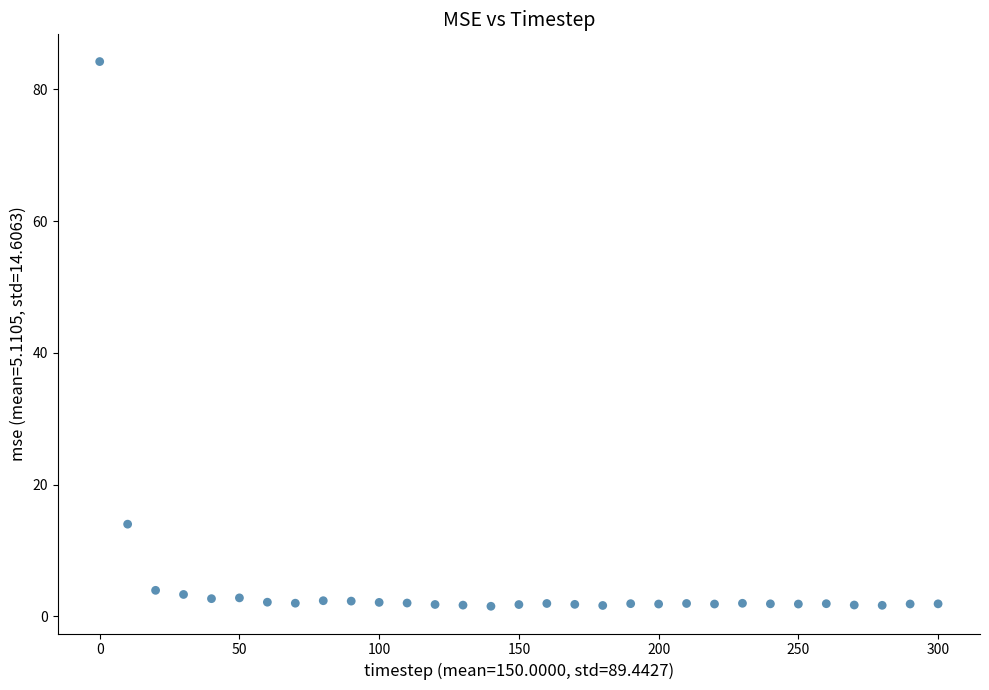

What is the range of Y values (max minus min)?

82.7